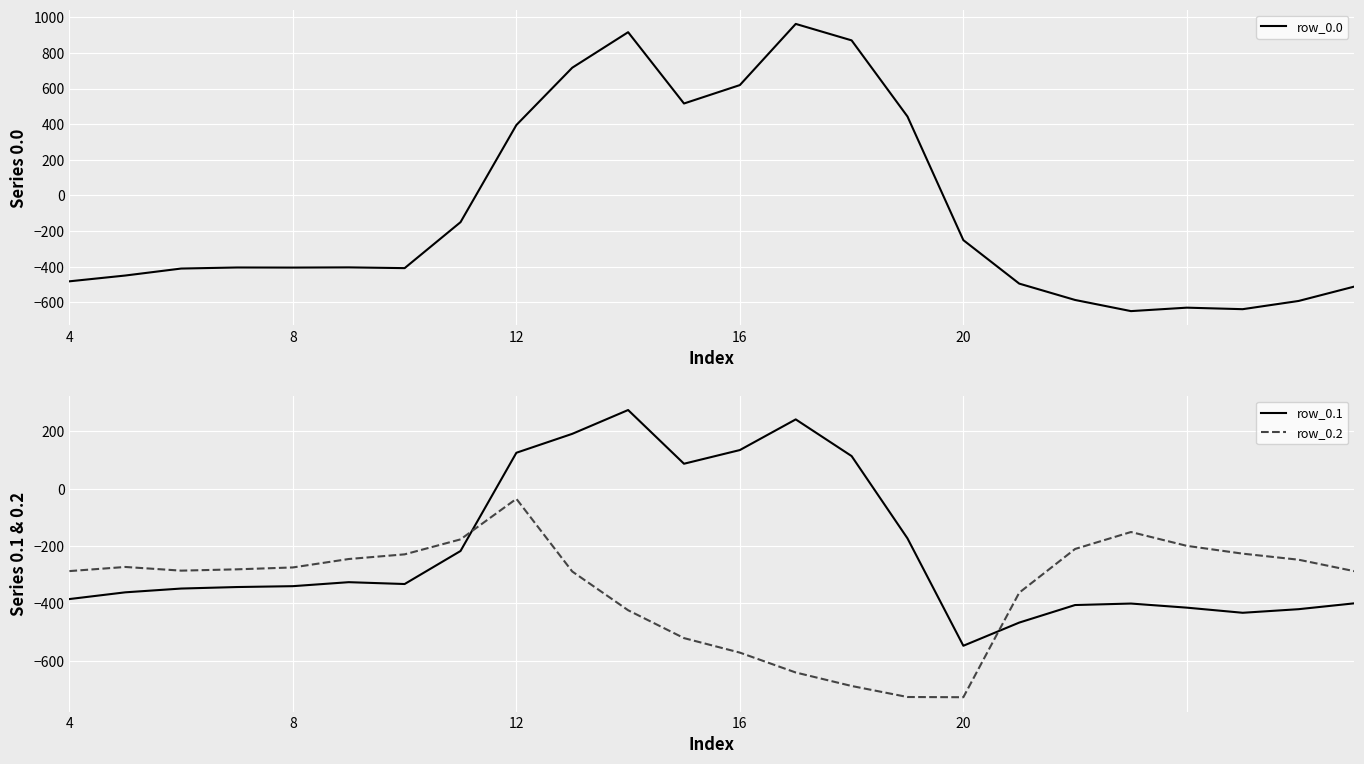

True or false: row_0.2 and row_0.1 intersect in this chart.

True